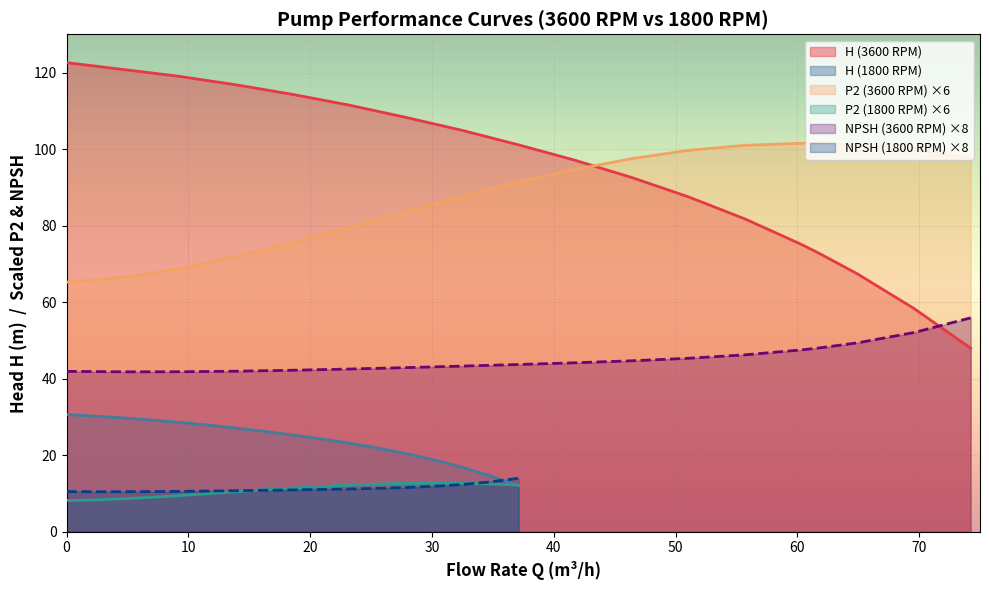

True or false: H (1800 RPM) and H (3600 RPM) intersect in this chart.

False